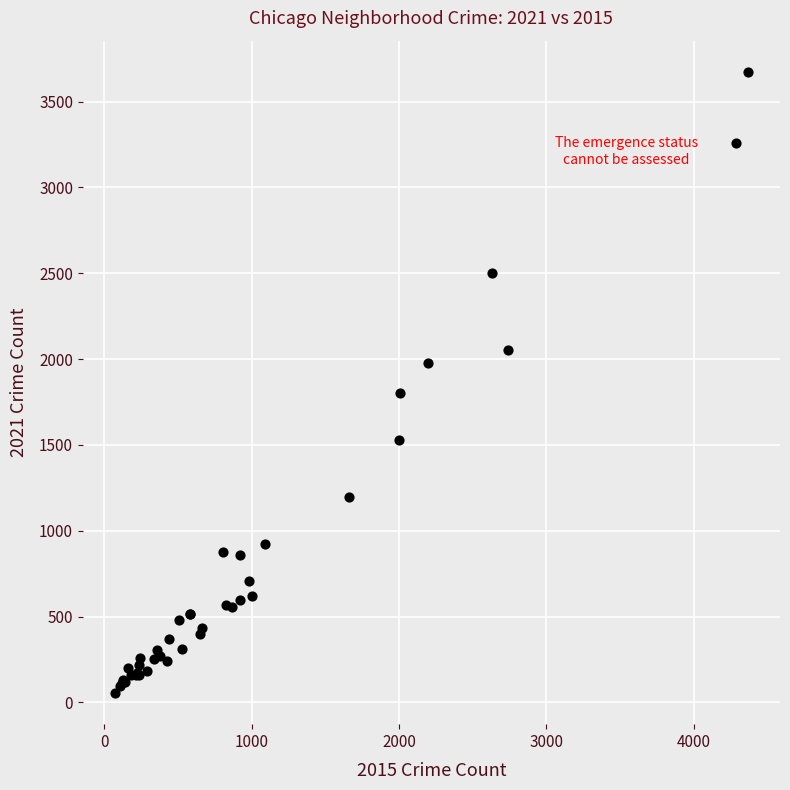

What Y value in the scatter plot is closest to 1864?

1804